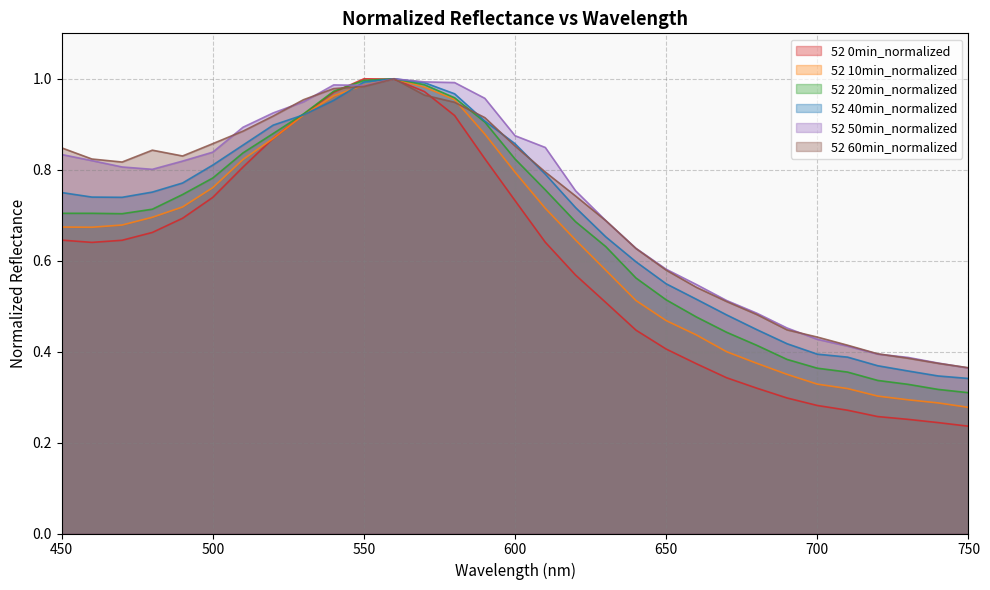

What is the difference between the maximum and minimum values in the 52 0min_normalized series?

0.8